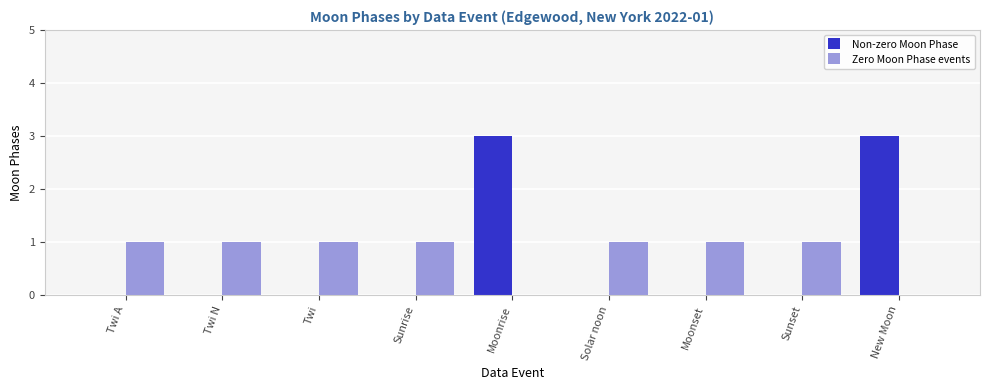

True or false: Zero Moon Phase events has a value of 0 at New Moon.

True